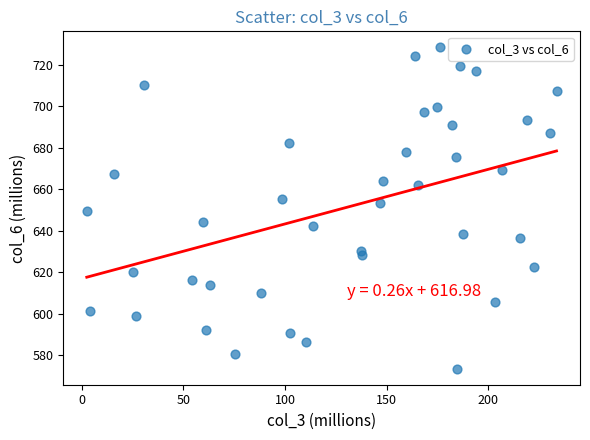

What is the range of Y values (max minus min)?

154.7